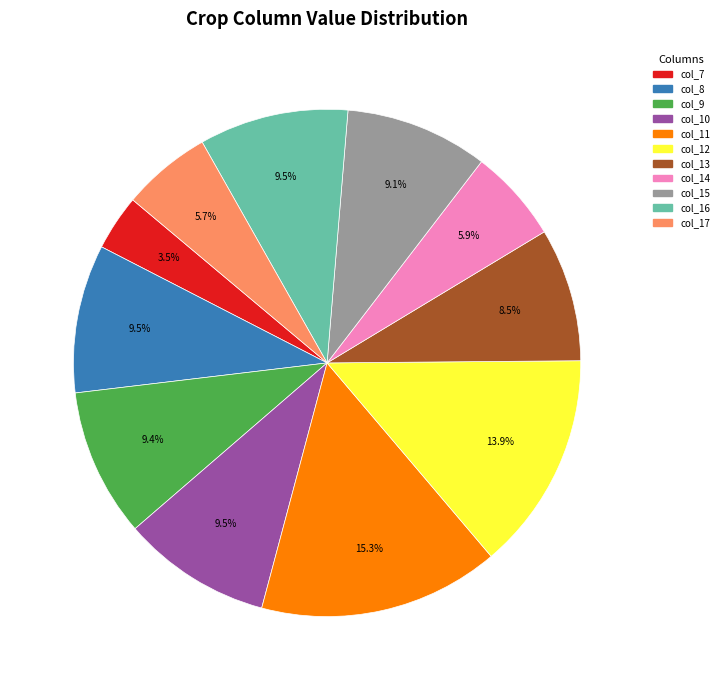

Does any single category account for the majority?

No